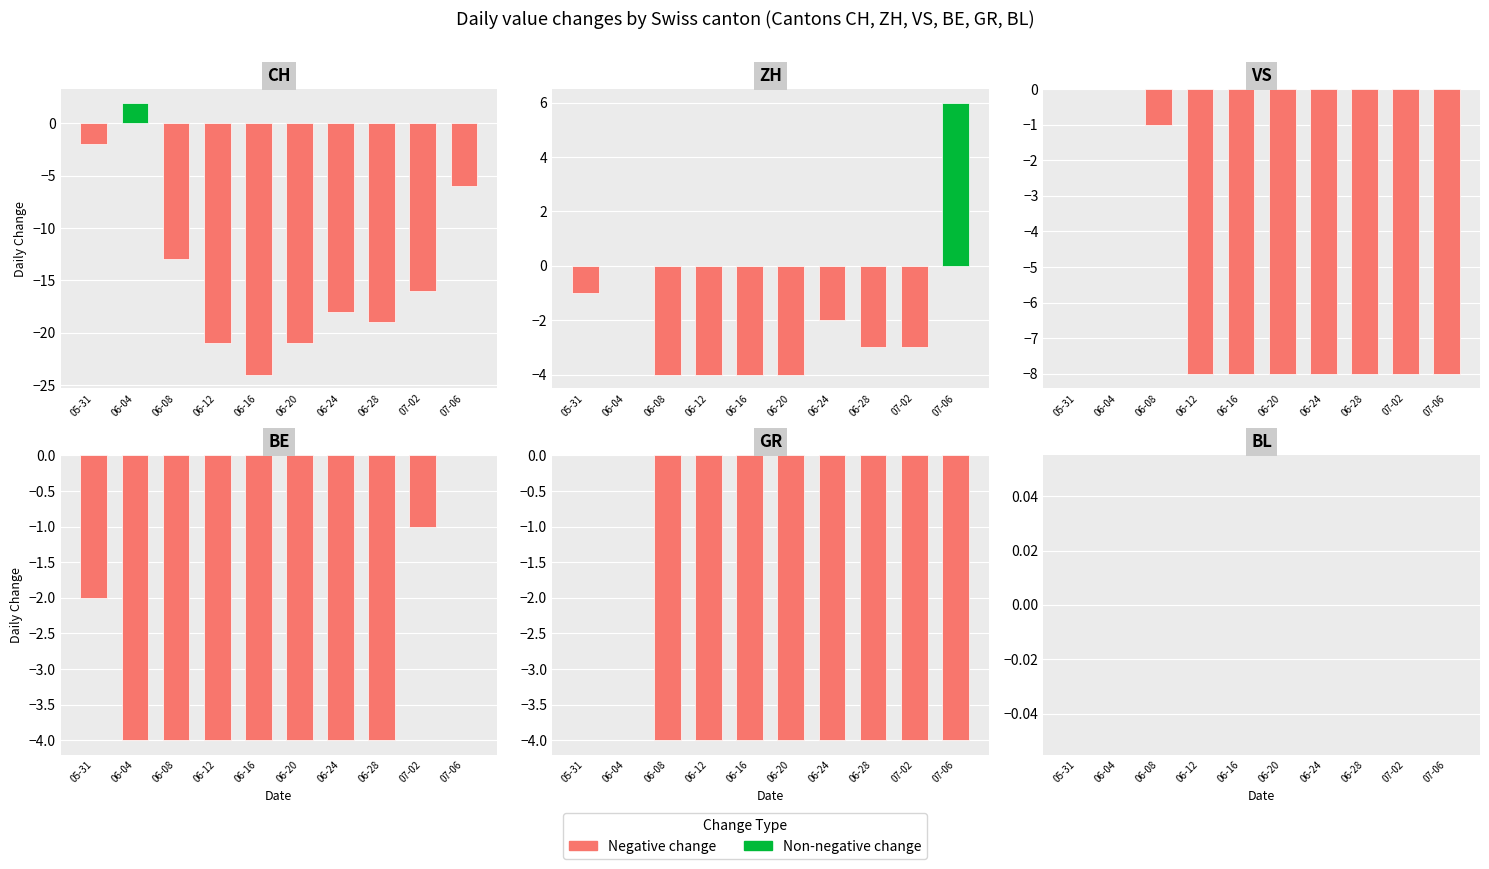

Rank the series by their maximum value, from lowest to highest.

VS, BE, GR, BL, CH, ZH